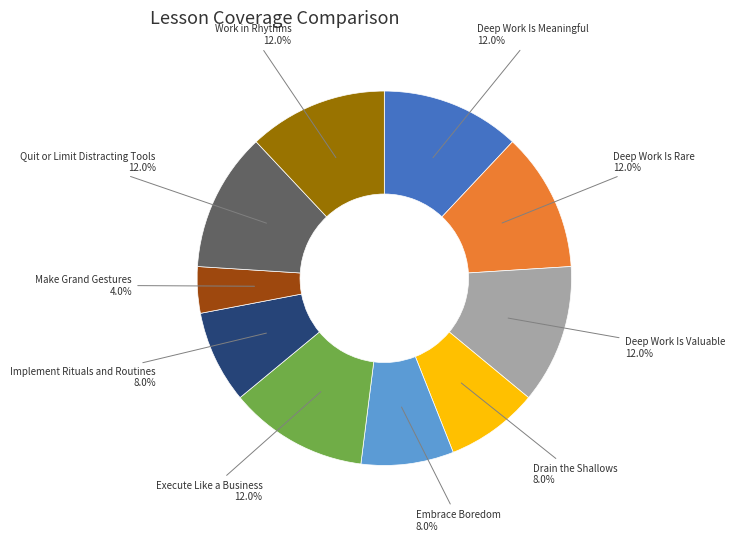

Do Implement Rituals and Routines and Deep Work Is Valuable together represent more than half of the pie?

No